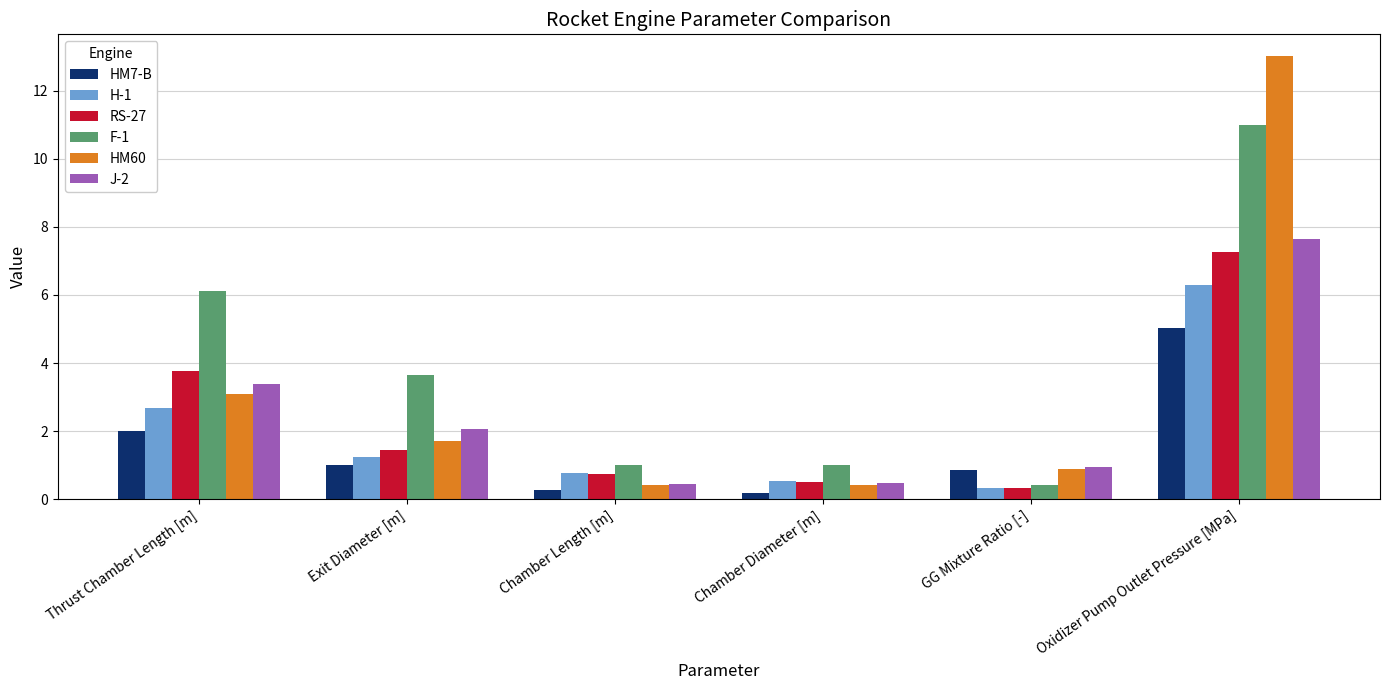

The value of H-1 at Oxidizer Pump Outlet Pressure [MPa] is 4.2. True or false?

False